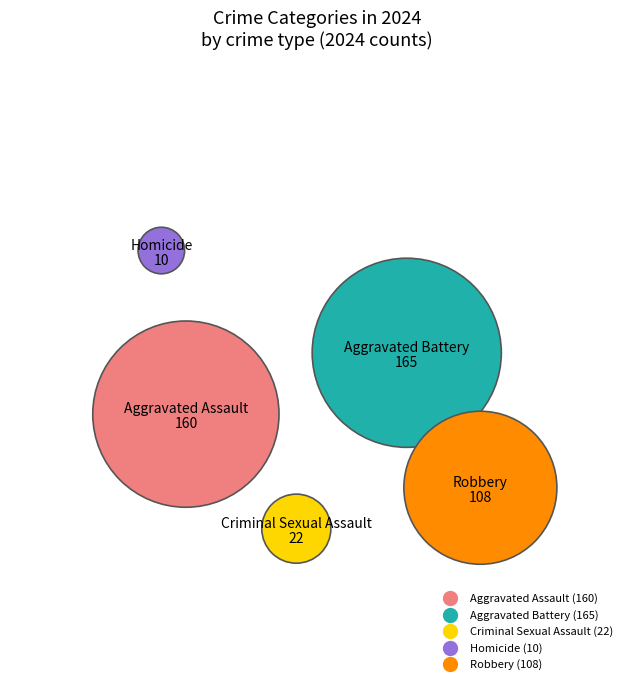

To the nearest percent, what portion does Aggravated Battery represent?

35%